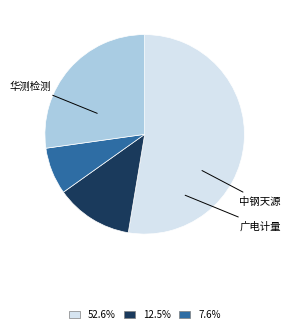

Is there a majority slice in this chart?

Yes